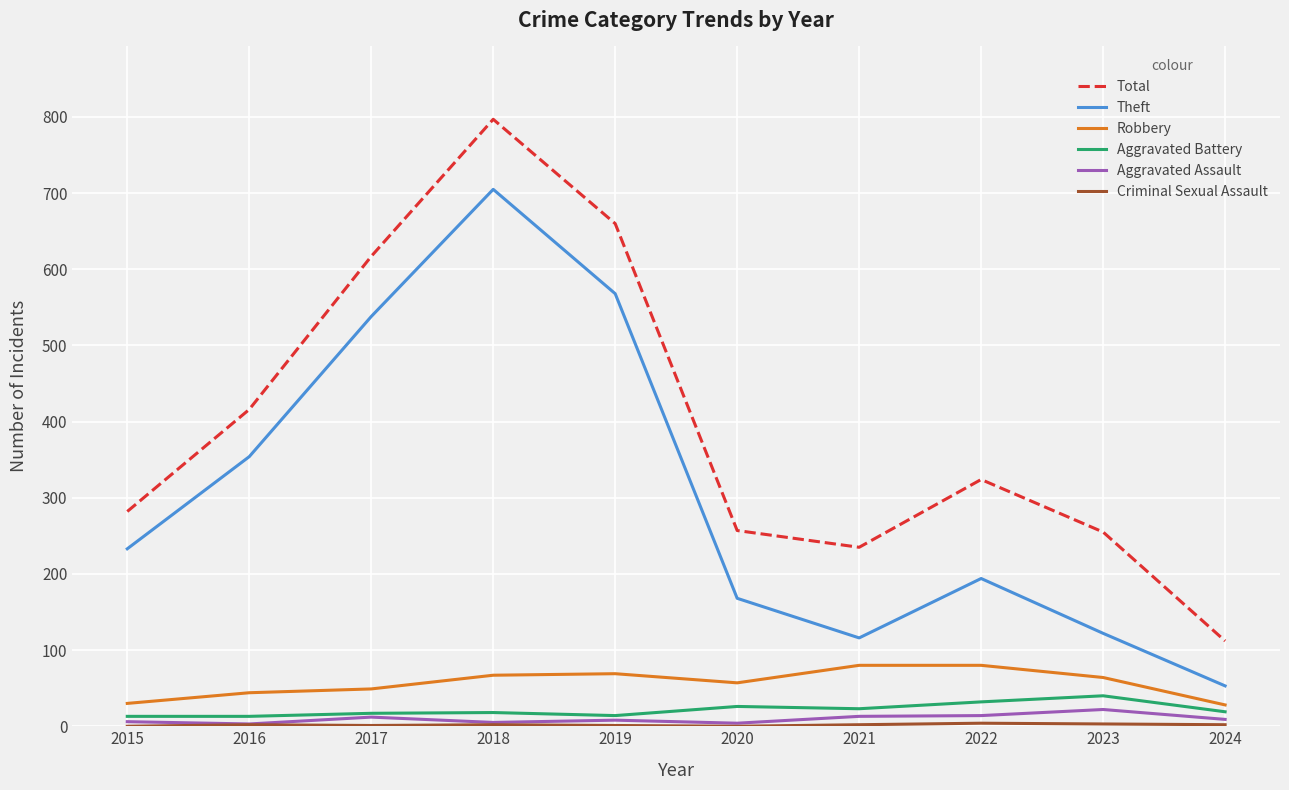

Which series changed the most between 2016 and 2022?

Theft